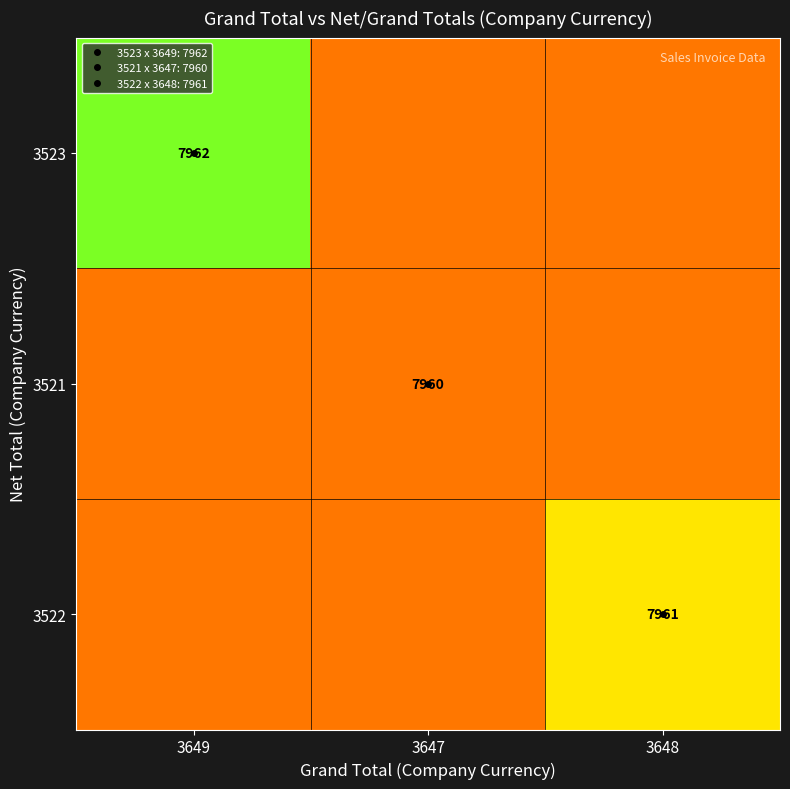

Is the value of 3523 at 3647 greater than the value of 3522 at 3649?

No